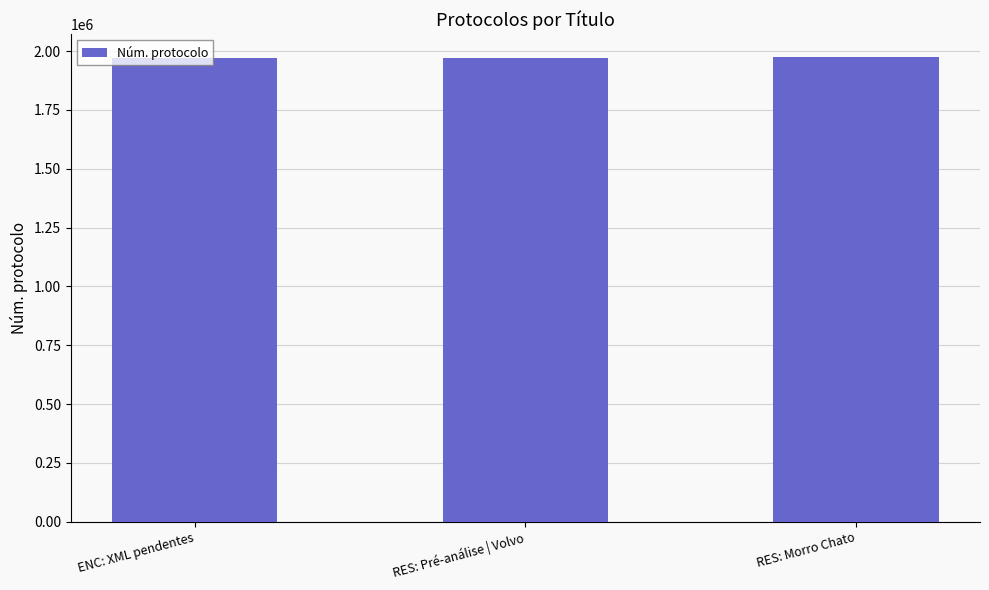

True or false: the data shows 2854124 at RES: Morro Chato.

False